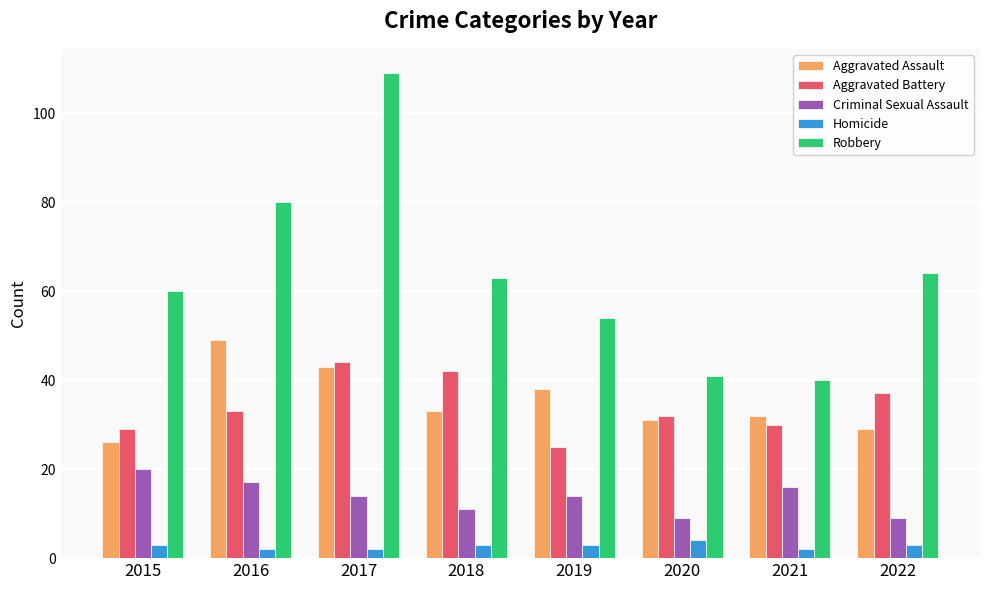

What is the difference between the maximum and minimum values in the Criminal Sexual Assault series?

11